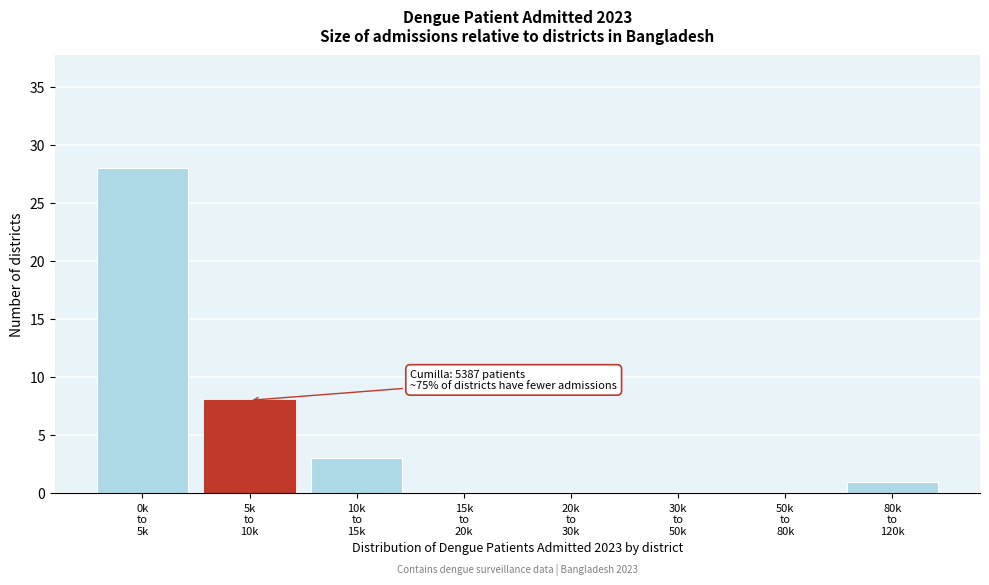

What is the maximum value shown in the chart?

28